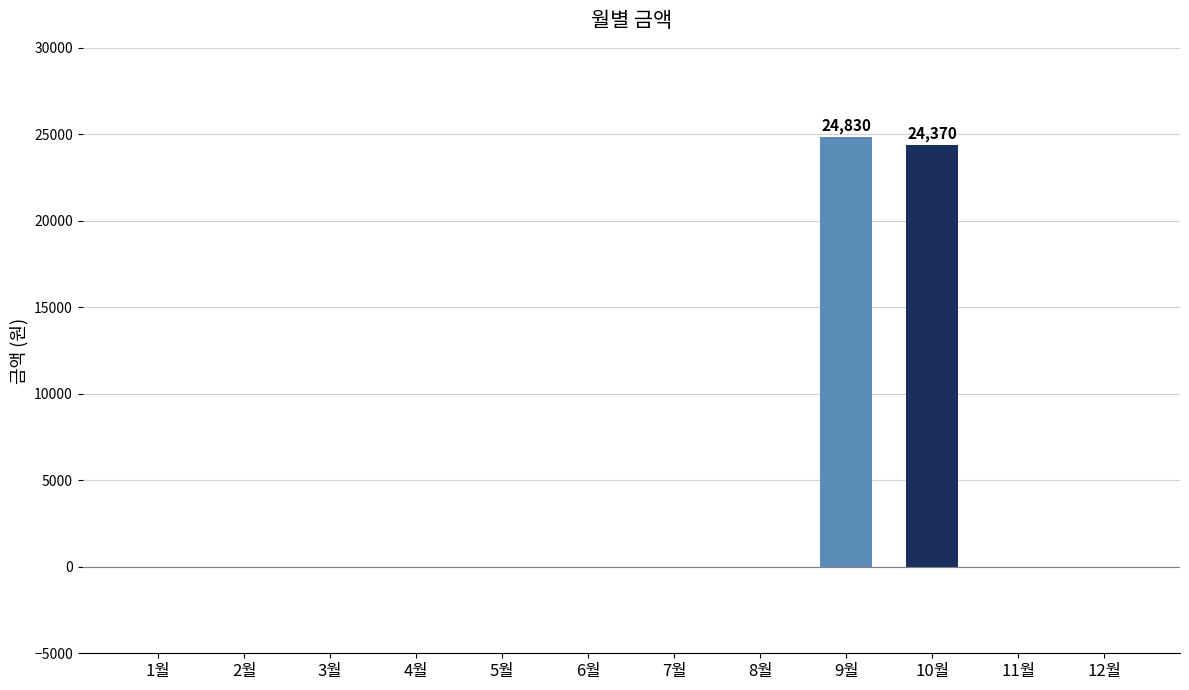

Are the bars horizontal?

No